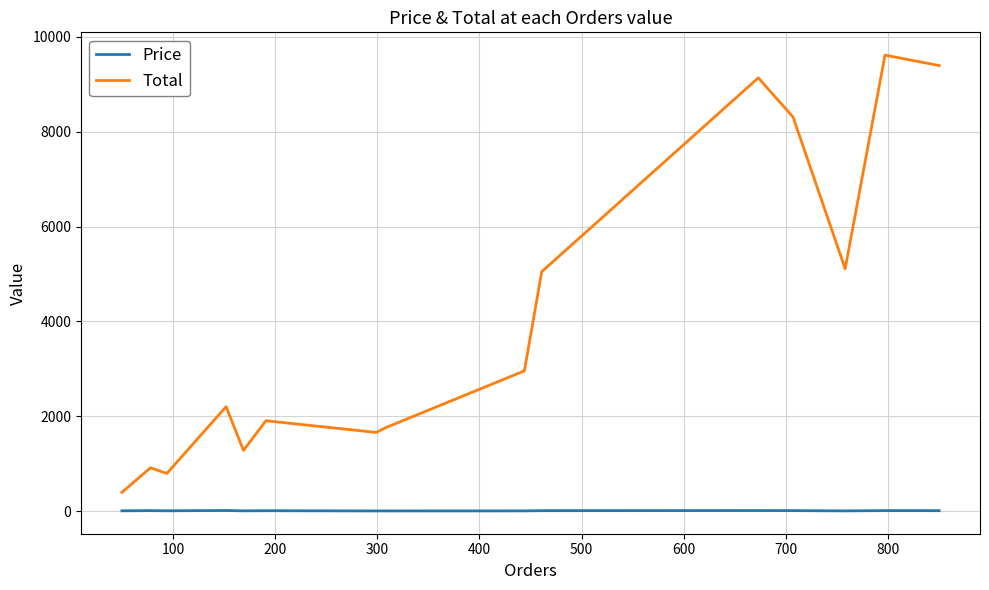

Which series has the widest spread of values?

Total